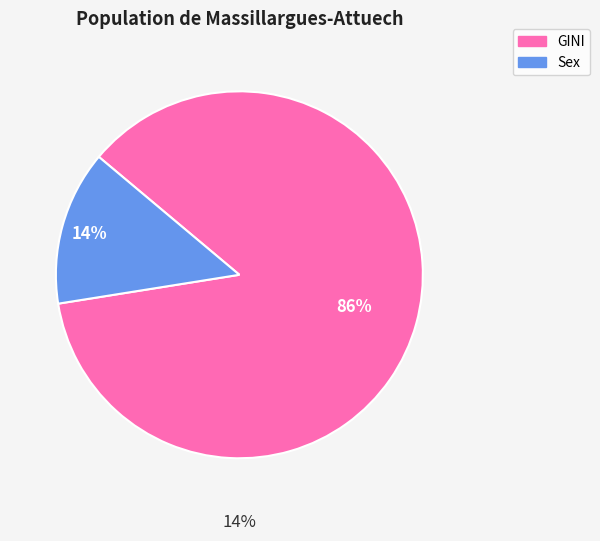

Count the number of slices in the pie.

2